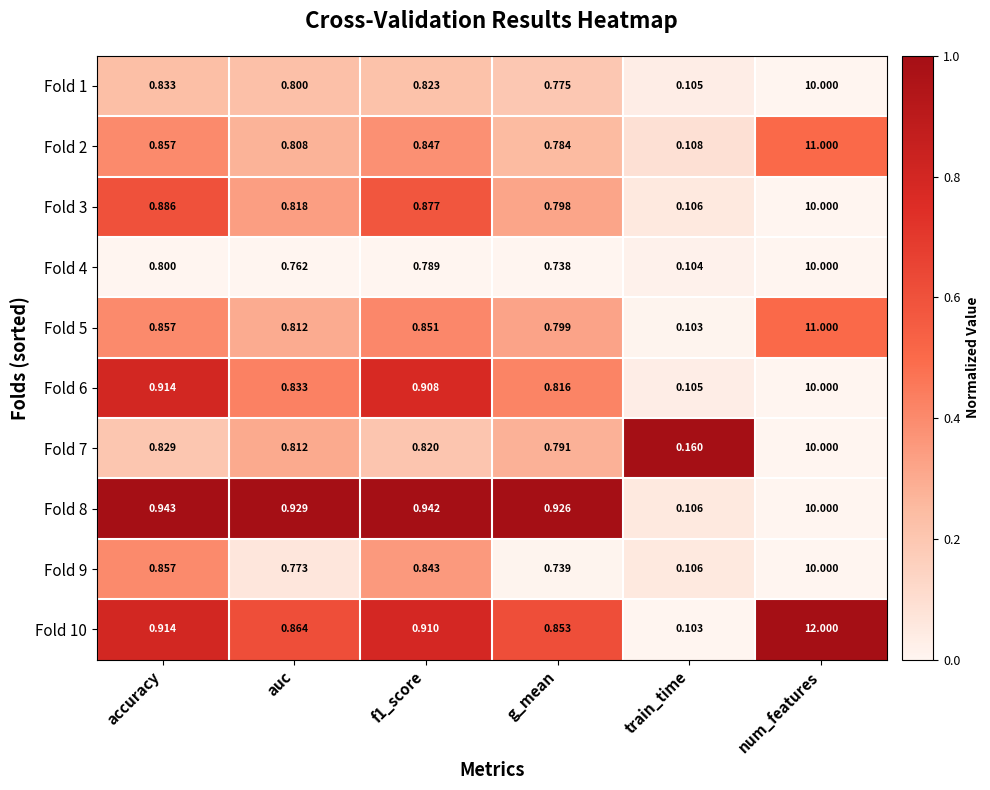

At which label is Fold 5 closest to 5?

accuracy